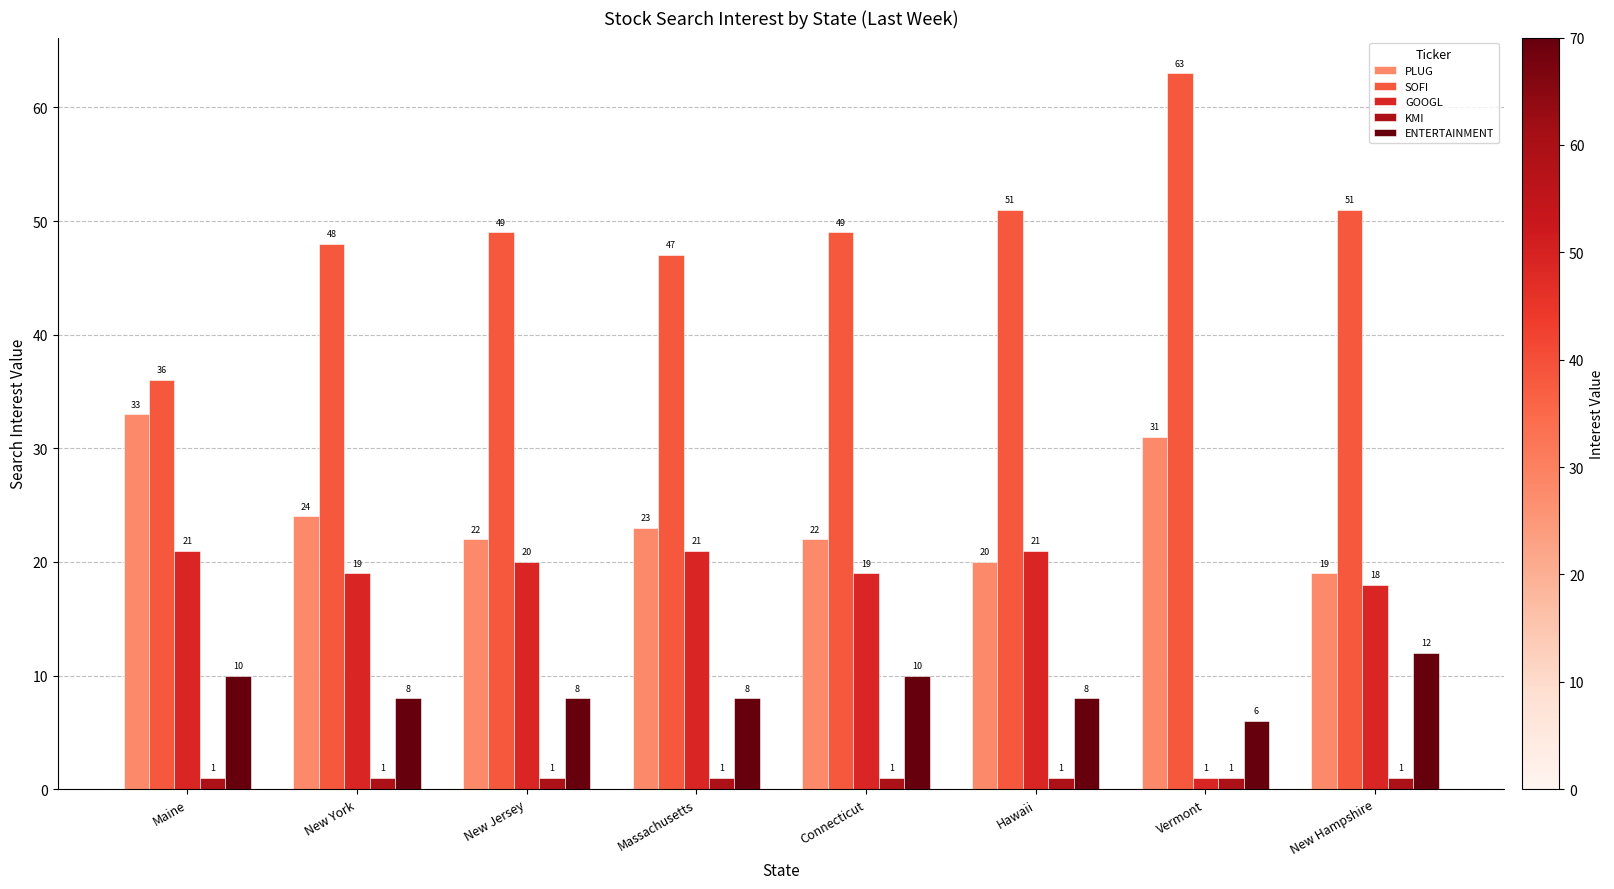

Are the bars horizontal?

No